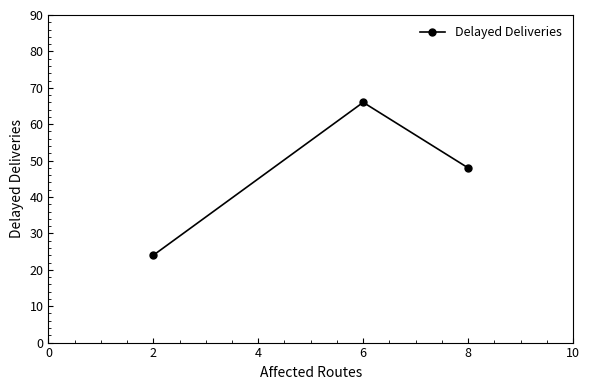

Reading left to right, transcribe all the data shown in this chart.

2=24	6=66	8=48